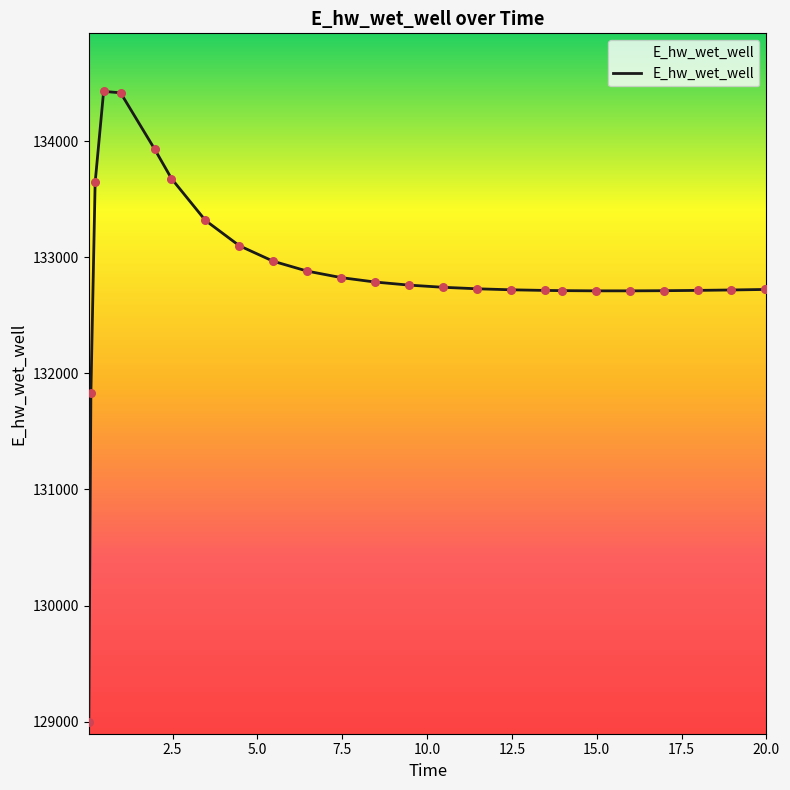

What is the maximum value shown in the chart?

134429.2